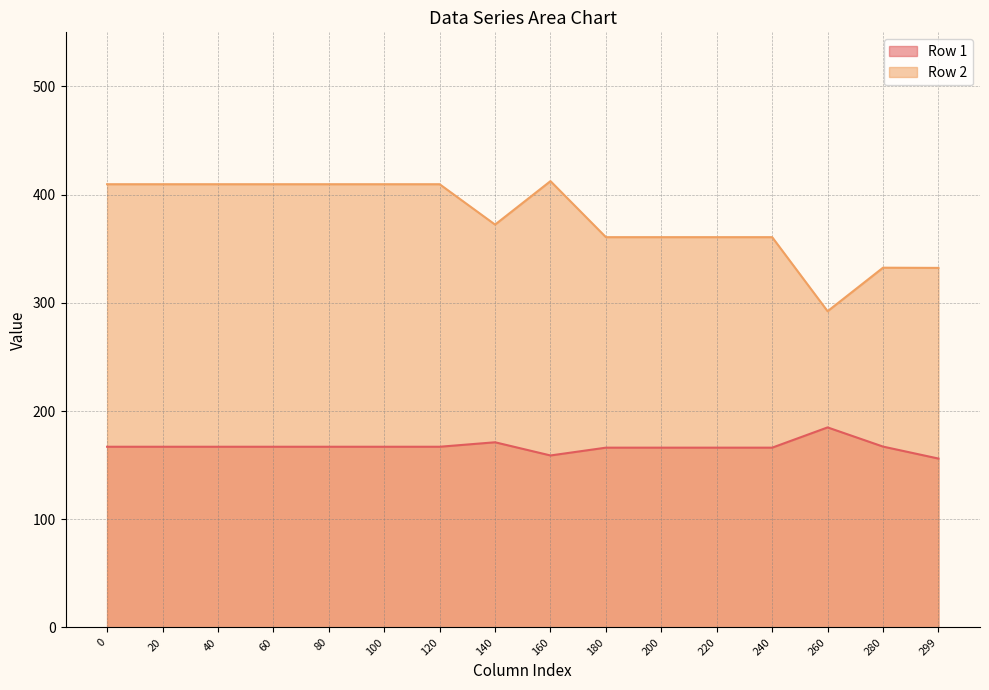

The Row 2 series shows 602.1 at 80. True or false?

False